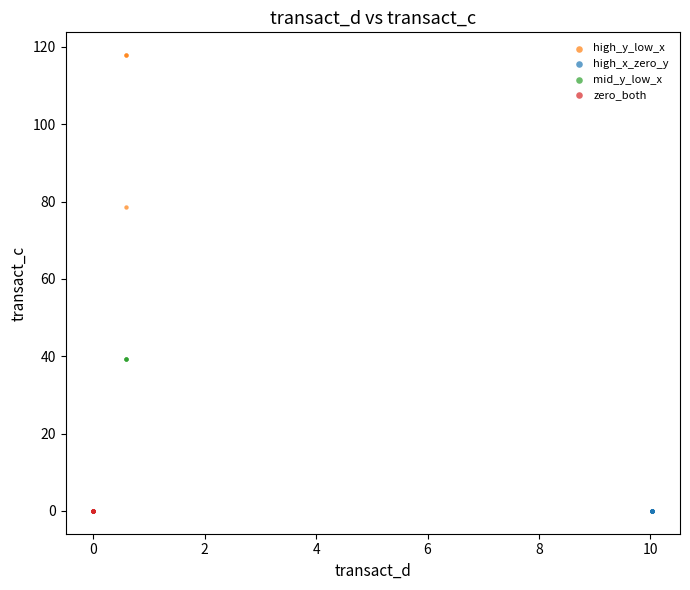

Which series reaches the maximum Y coordinate?

high_y_low_x